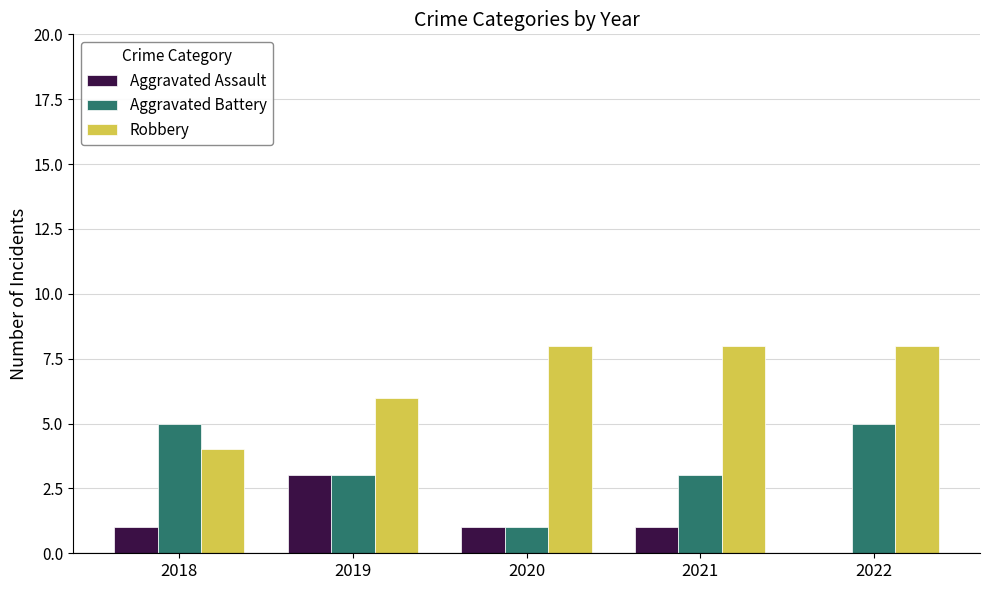

Is the value of Aggravated Battery at 2018 greater than the value of Robbery at 2020?

No